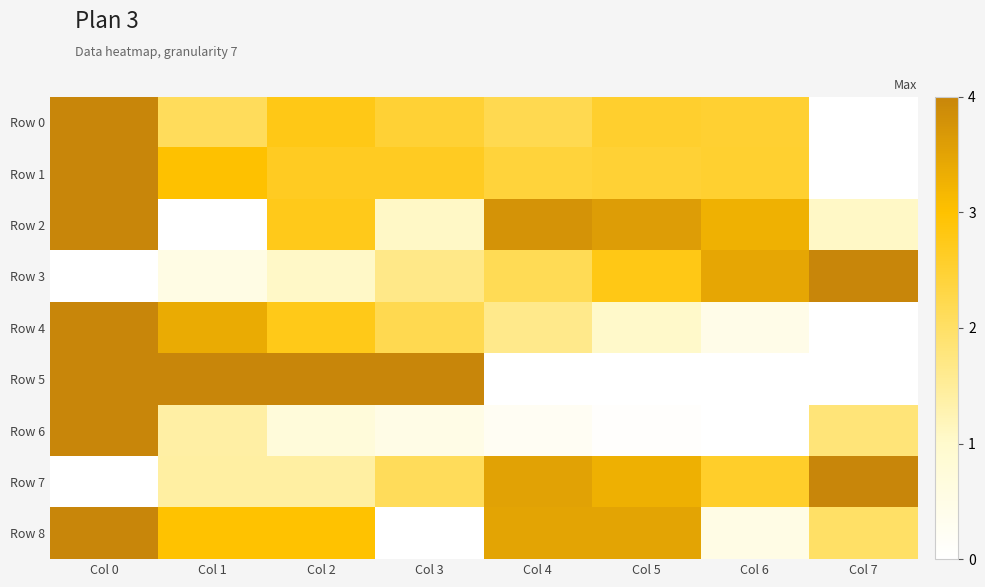

What is the spread (max minus min) of values at Col 2?

0.8